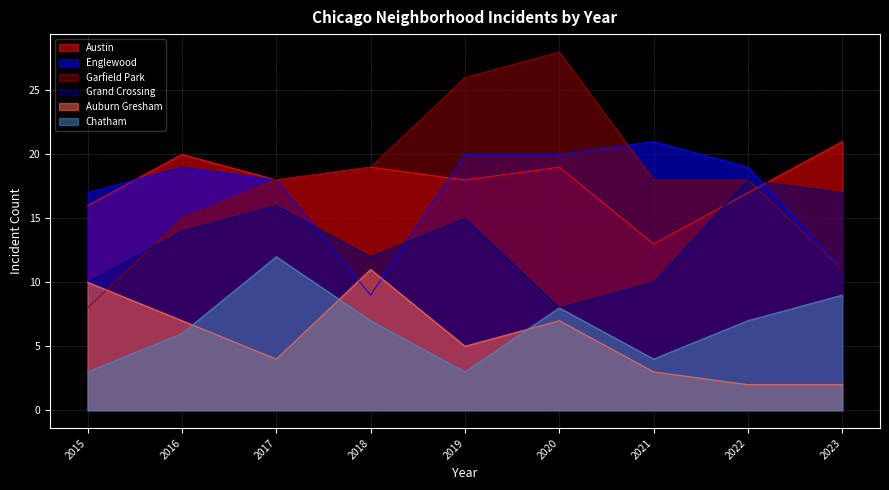

In Auburn Gresham, how many points are lower than both neighbors (excluding endpoints)?

2